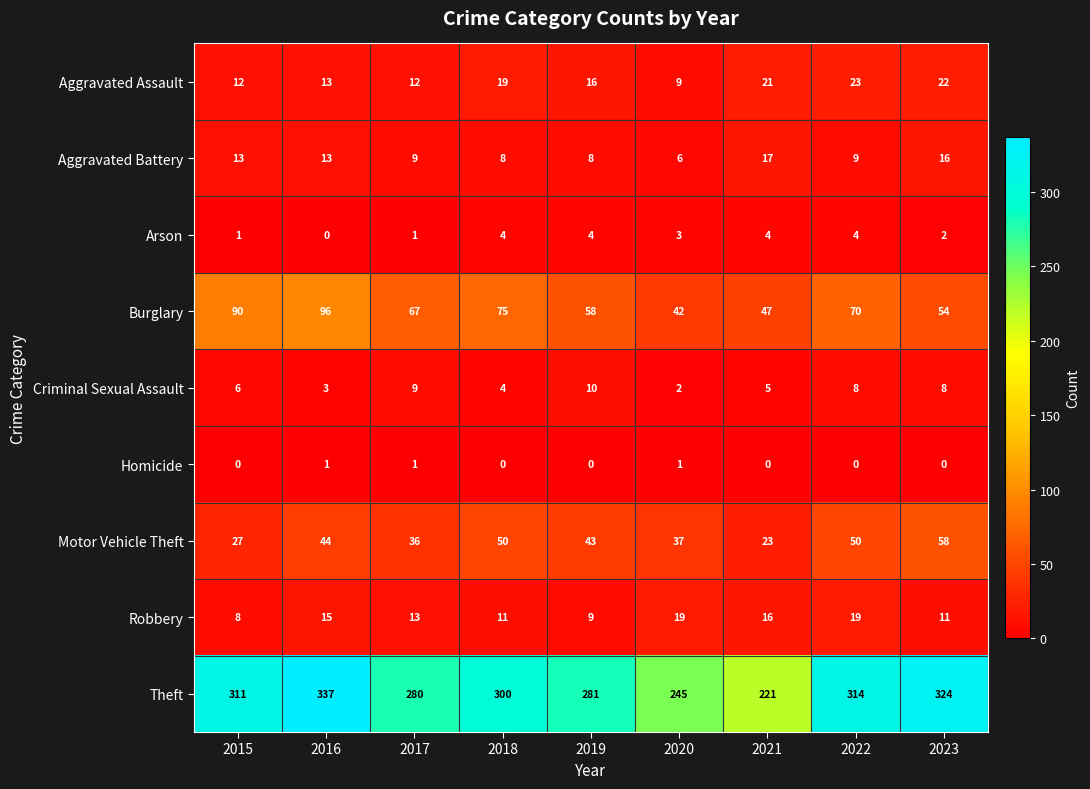

What is the difference between the highest and lowest values at 2020?

244